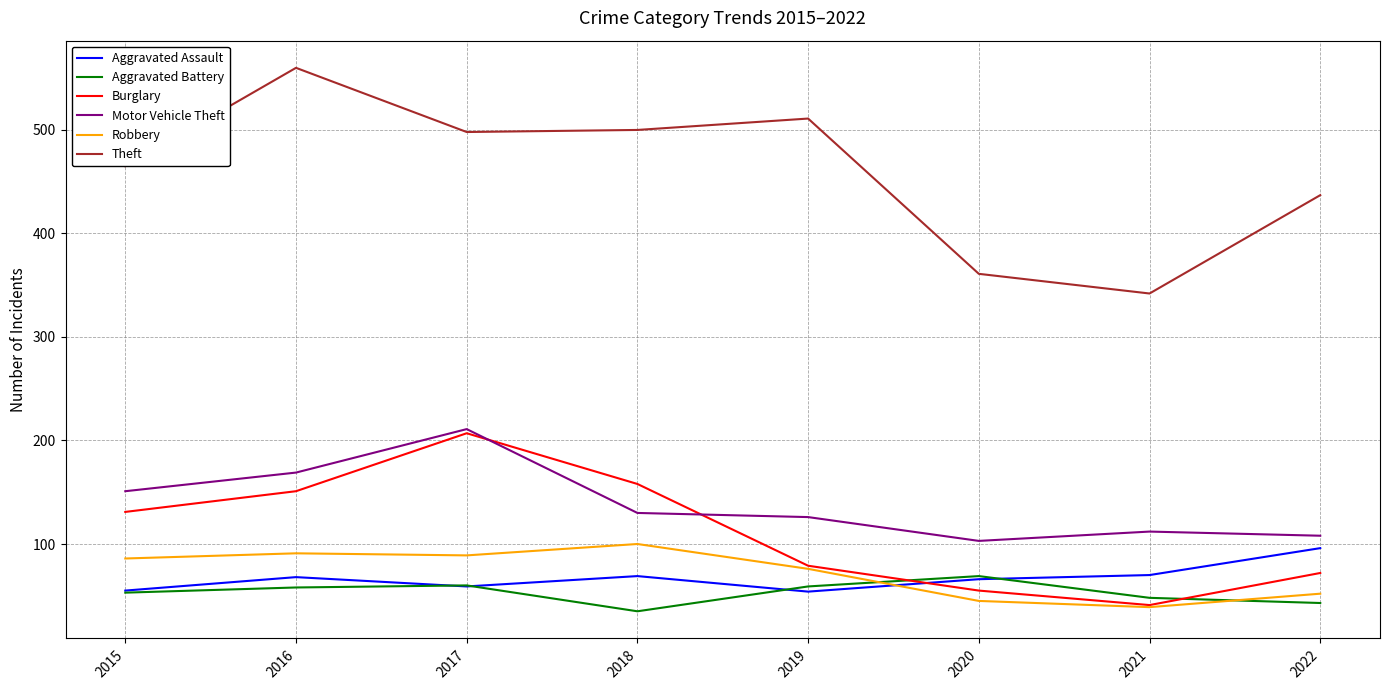

Is the value of Robbery at 2019 greater than the value of Motor Vehicle Theft at 2017?

No